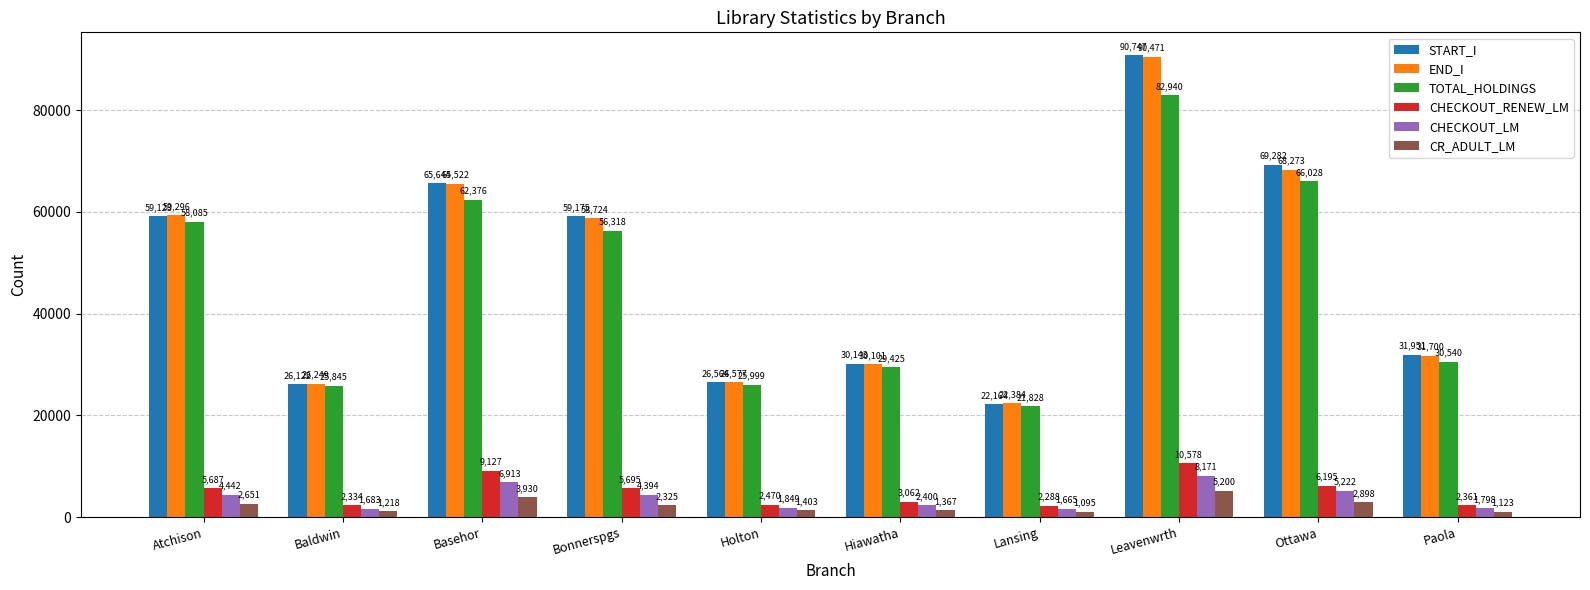

What is the sum of the START_I values at Holton and Atchison?

85687